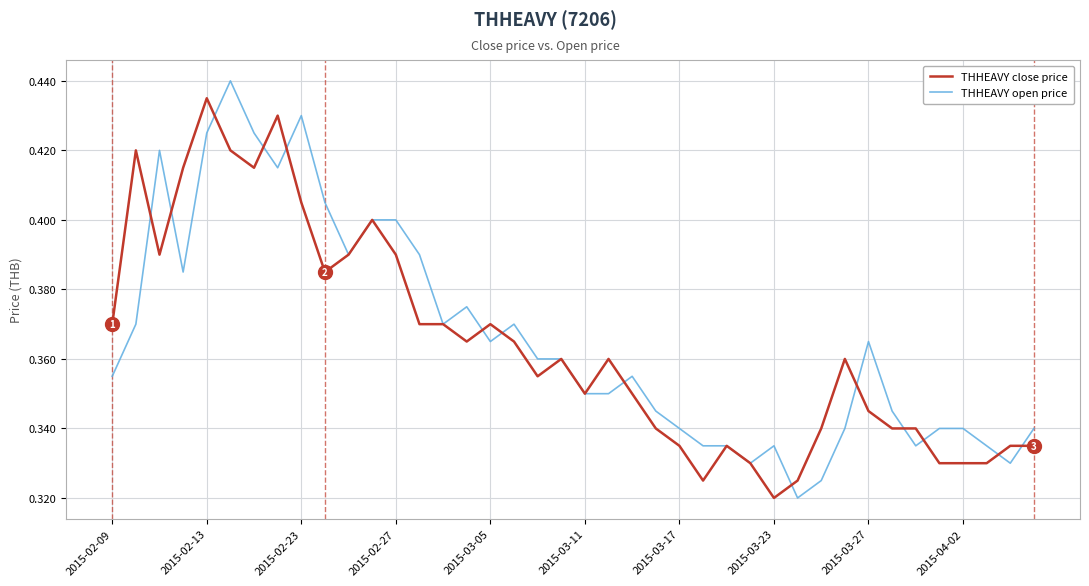

Which series has the largest range (max minus min)?

THHEAVY open price